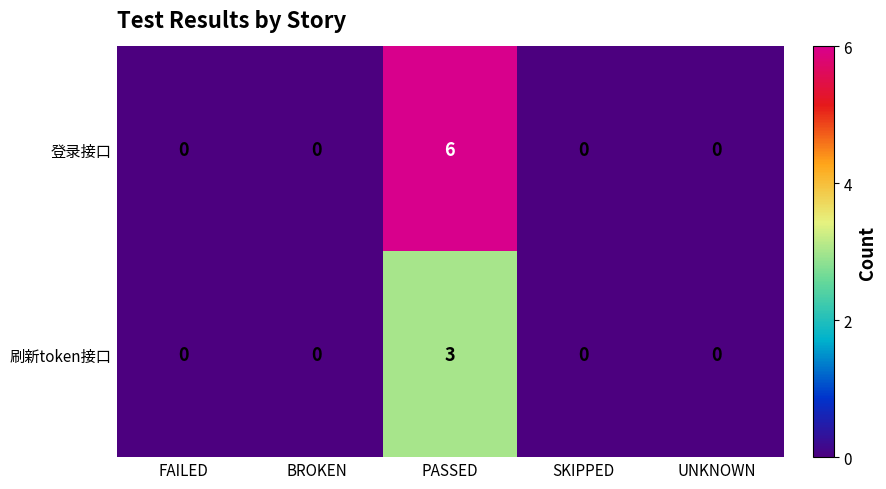

What is the sum of the 登录接口 values at SKIPPED and PASSED?

6